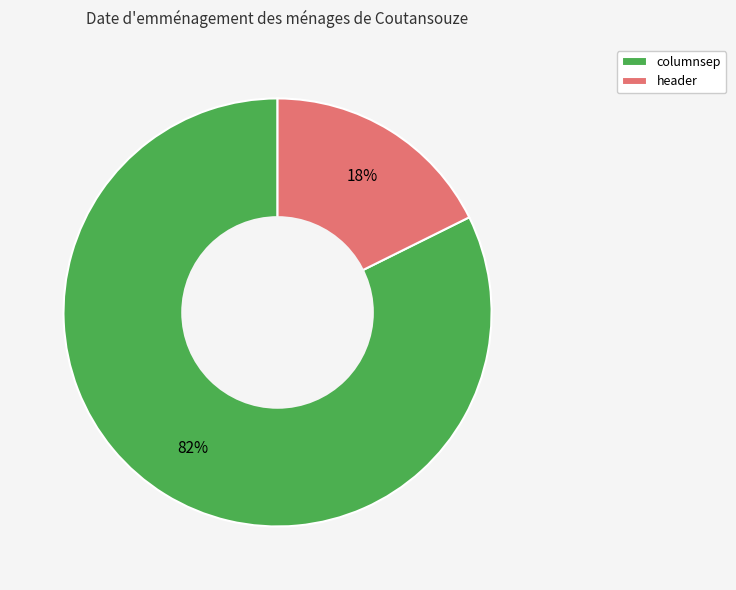

True or false: columnsep accounts for 82% of the total.

True